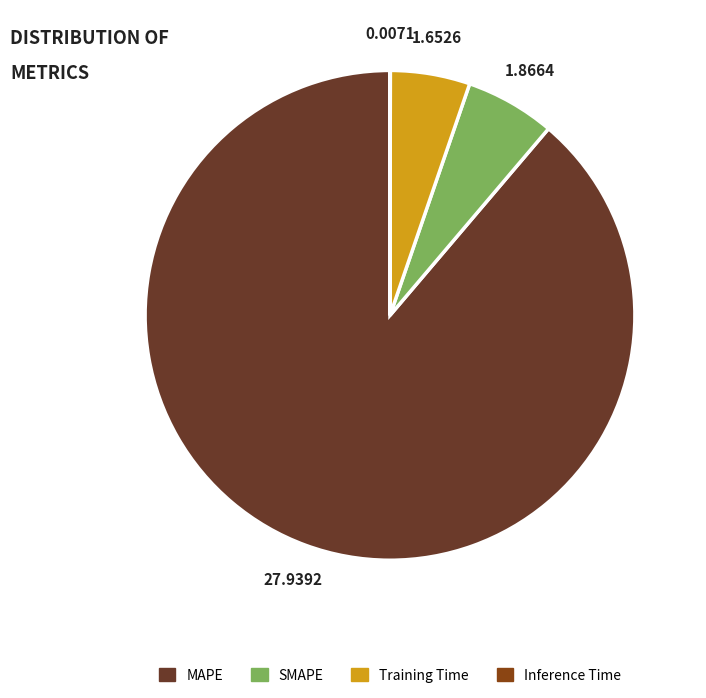

Between Training Time and SMAPE, which is larger?

SMAPE